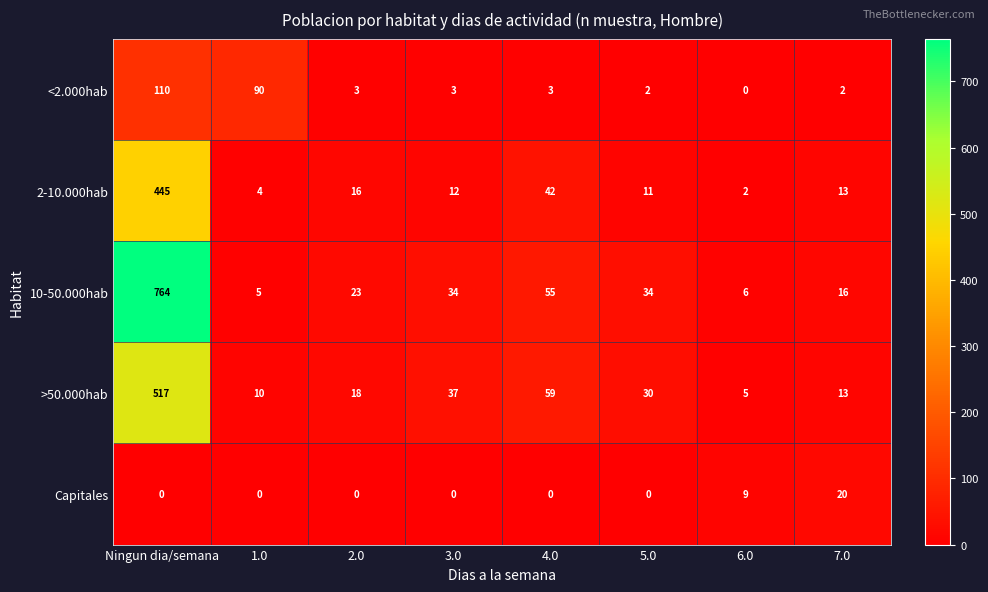

What is the difference between the second highest and second lowest values in the >50.000hab series?

49